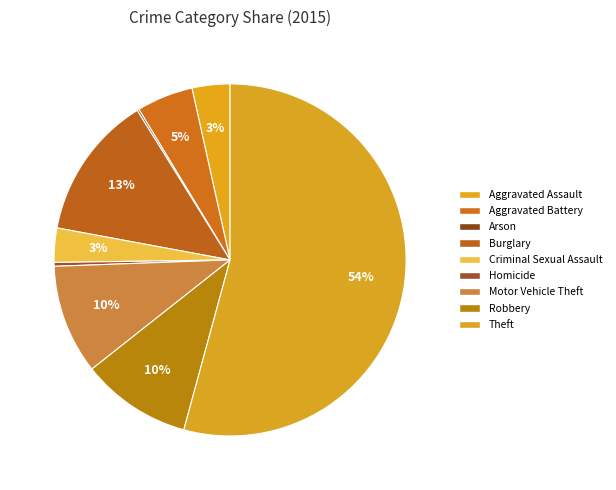

Count the number of slices in the pie.

9